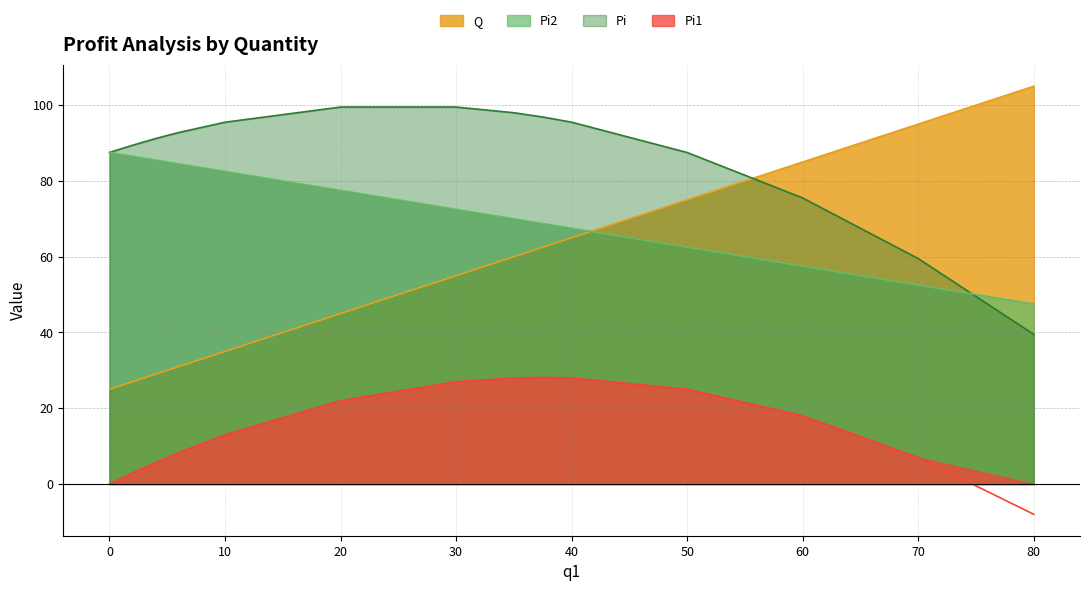

Count the number of data series in this chart.

4